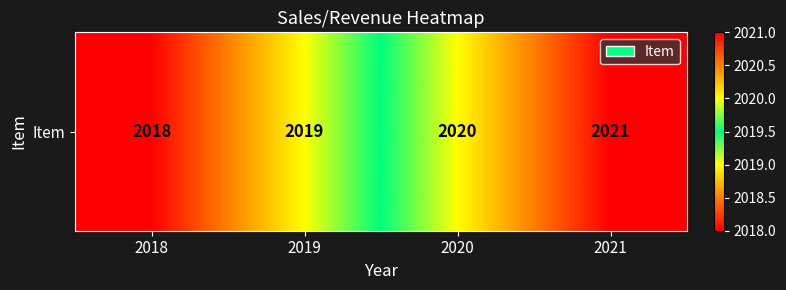

What is the ratio of the value at 2020 to the value at 2019?

1.0